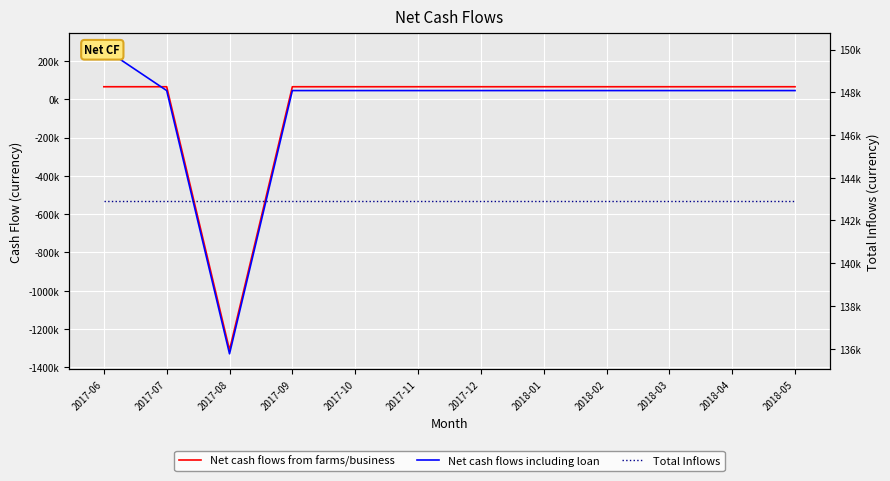

What is the label of the 4th point from the right?

2018-02